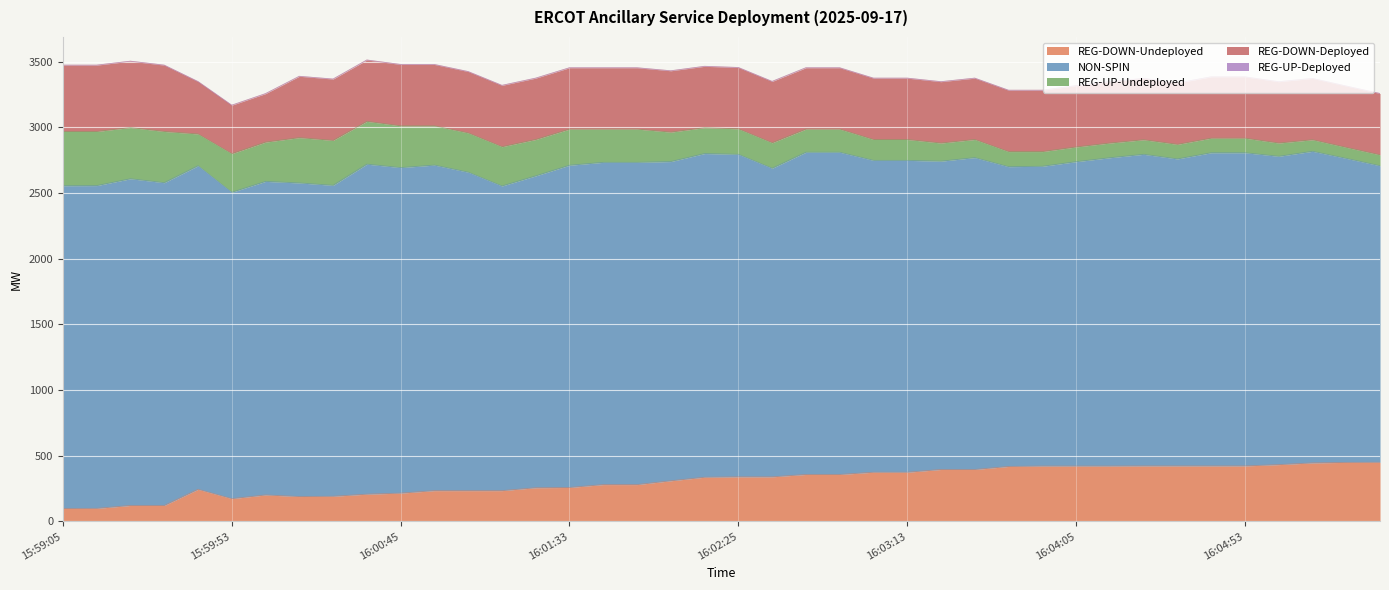

What is the lowest value of the REG-DOWN-Undeployed series?

98